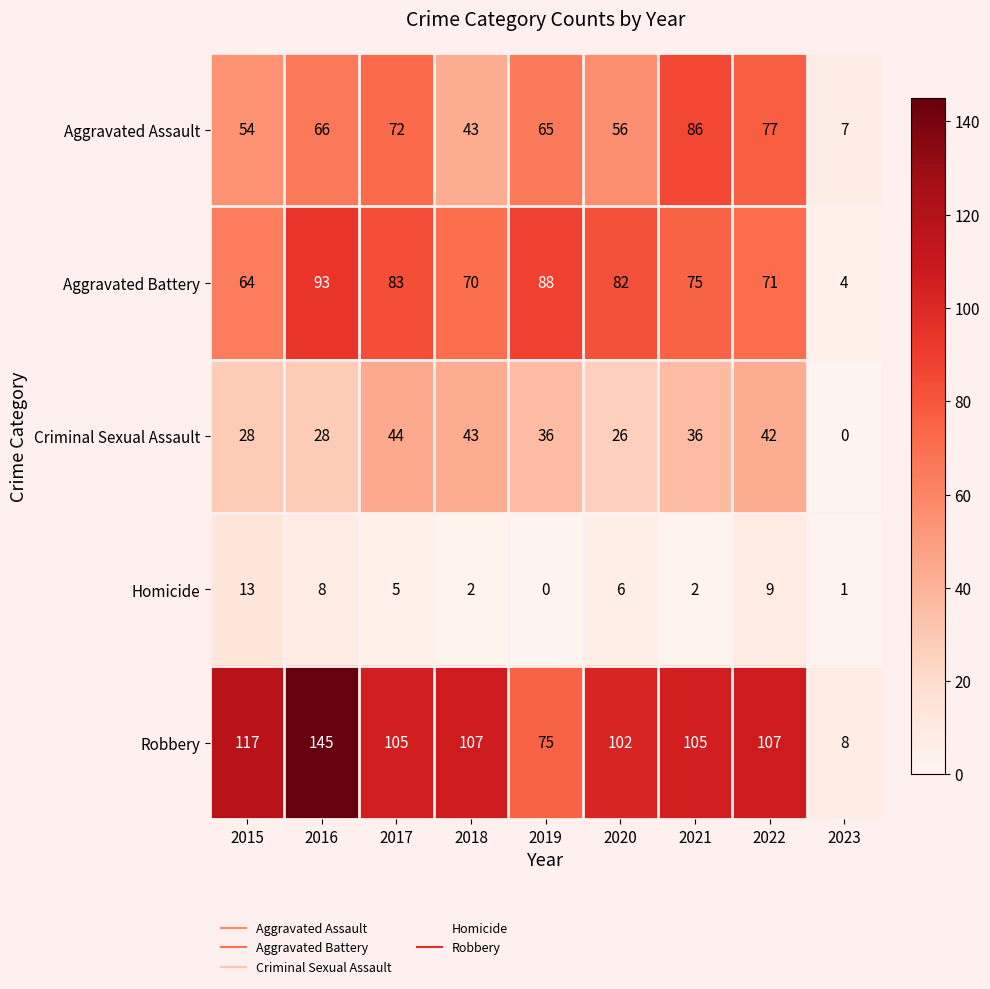

What is the difference between the maximum and second lowest values in the Robbery series?

70